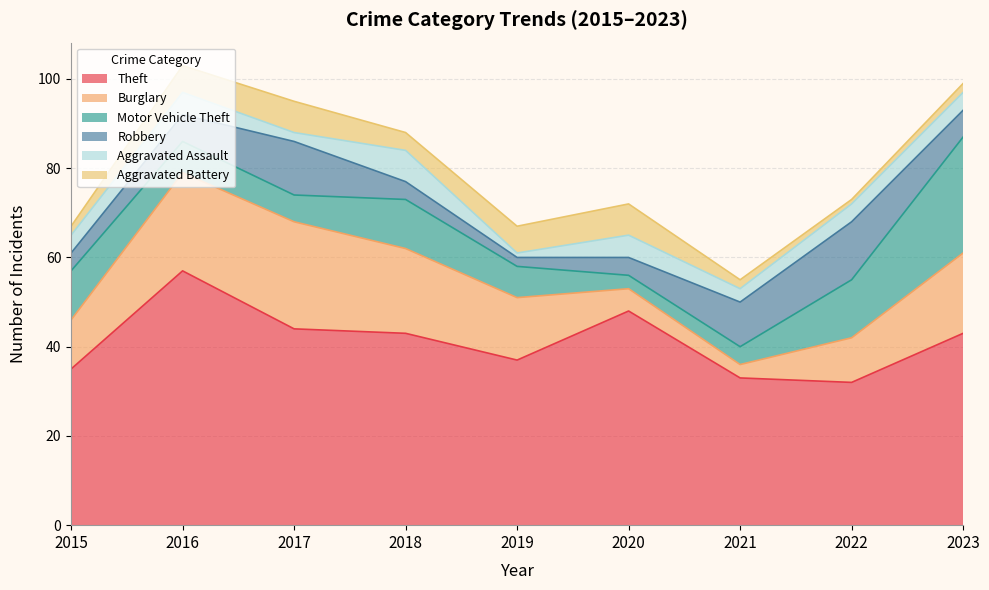

What is the total value across all series at 2019?

67